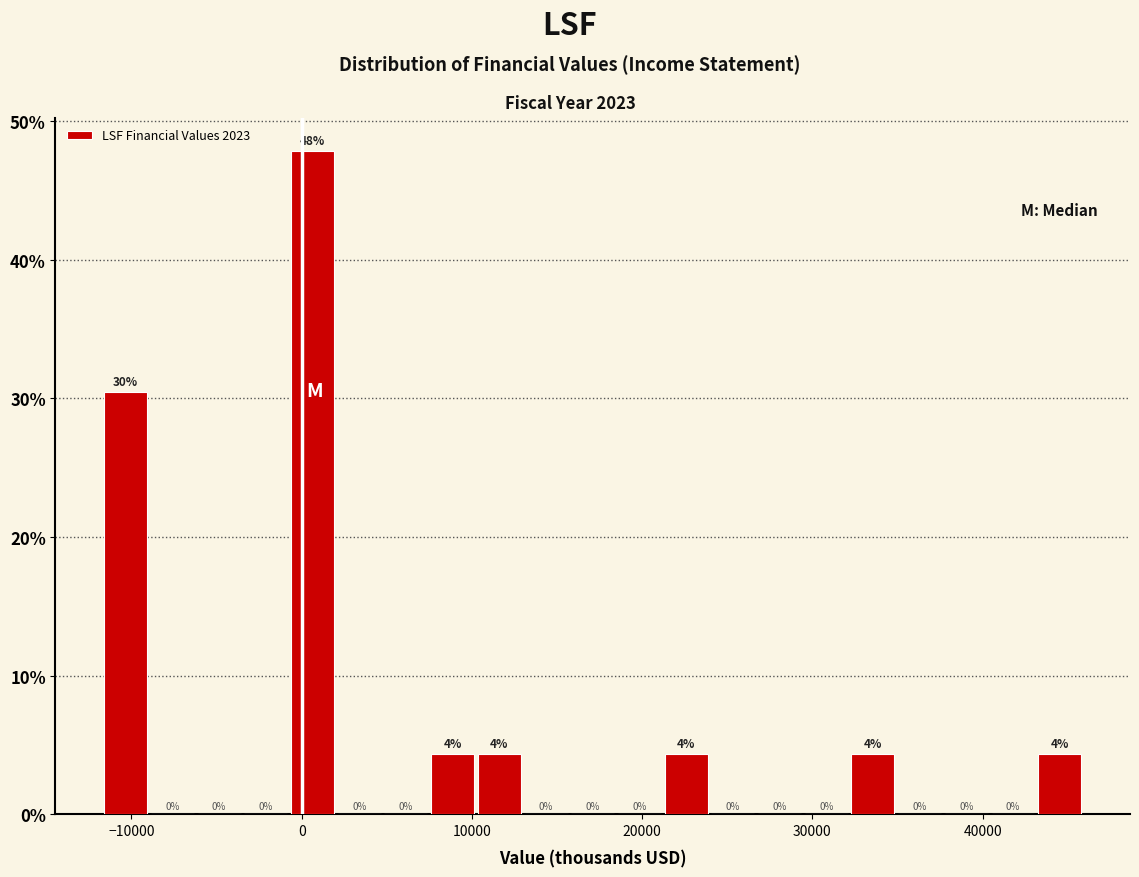

Around what value on the x-axis is the tallest bar? Give the approximate position of its centre, as read against the axis.

1000